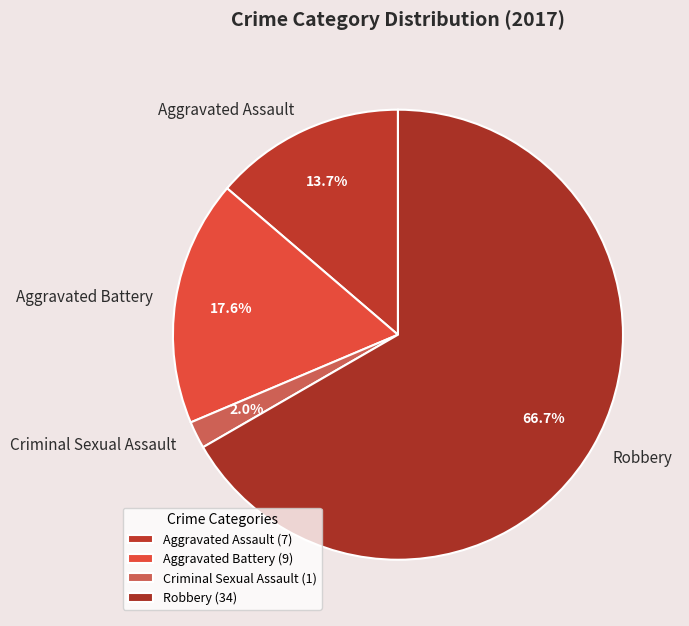

Is it true that Aggravated Battery is 18% of the pie?

True